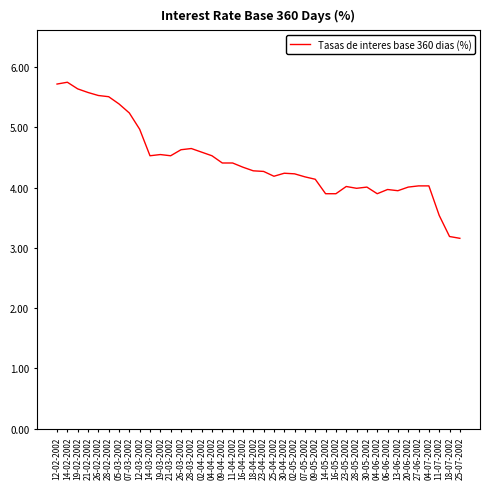

What is the change in value from 25-04-2002 to 04-06-2002?

-0.3